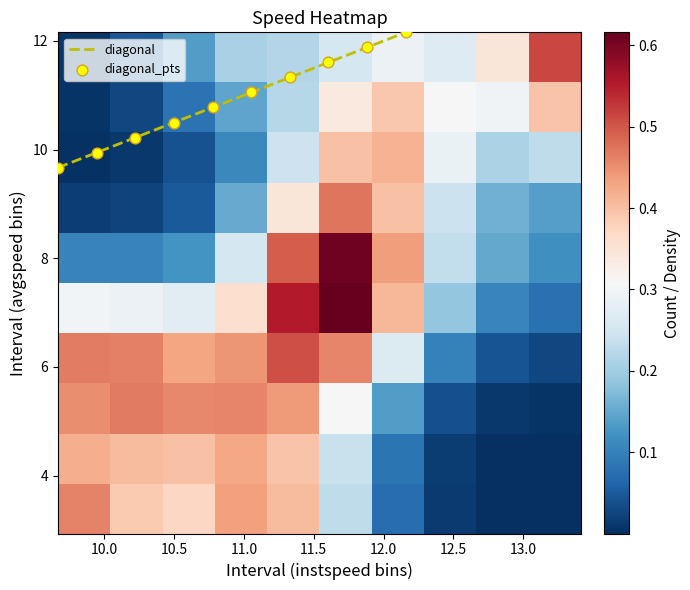

Is the value of avgspeed at 21 greater than the value of instspeed at 22?

No